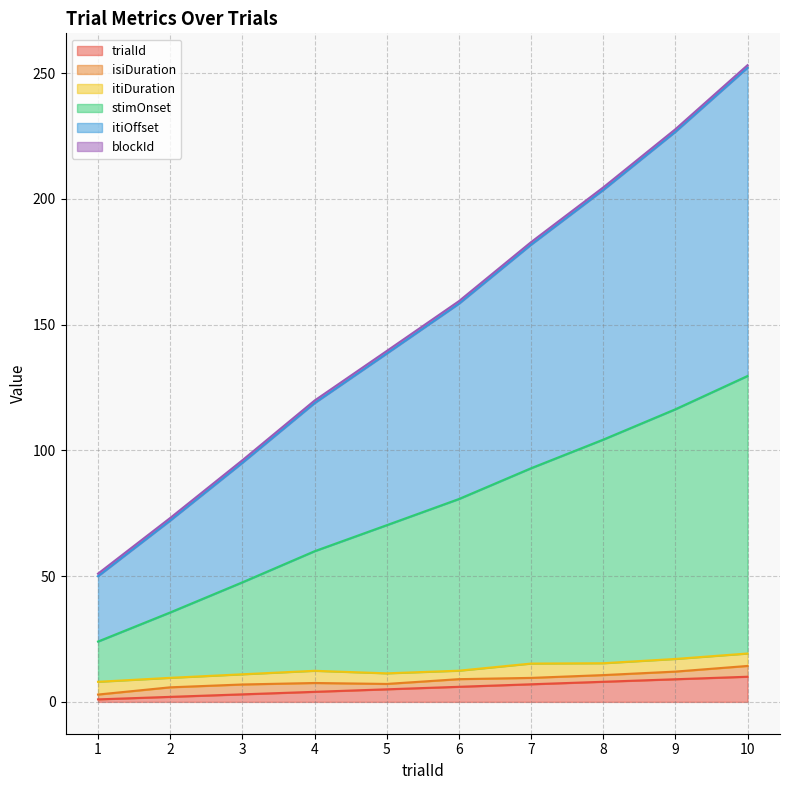

Between 5 and 6, which series saw the biggest shift?

itiOffset